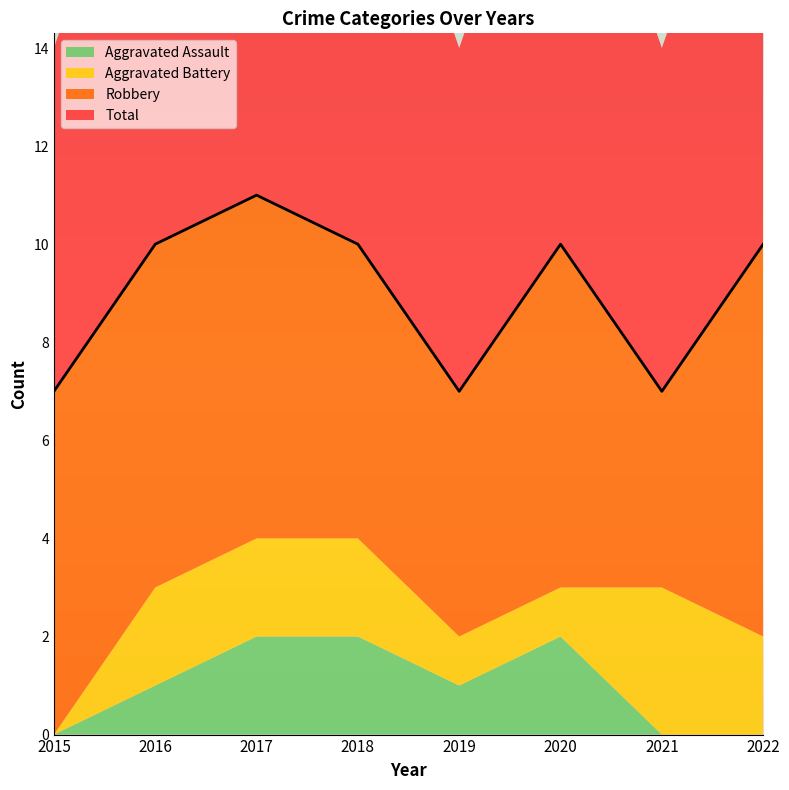

Reading left to right, transcribe all the data shown in this chart.

Aggravated Assault: 0	1	2	2	1	2	0	0
Aggravated Battery: 0	2	2	2	1	1	3	2
Robbery: 7	7	7	6	5	7	4	8
Total: 7	10	11	10	7	10	7	10